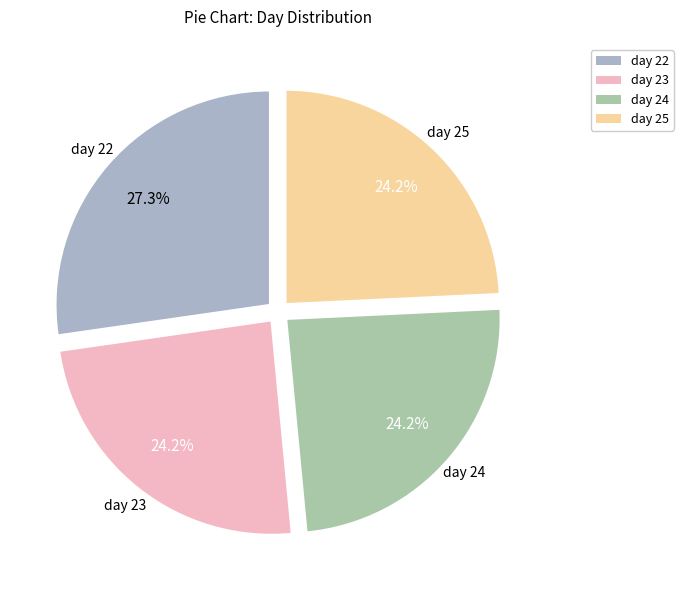

To the nearest percent, what is the combined percentage of day 23 and day 24?

48%